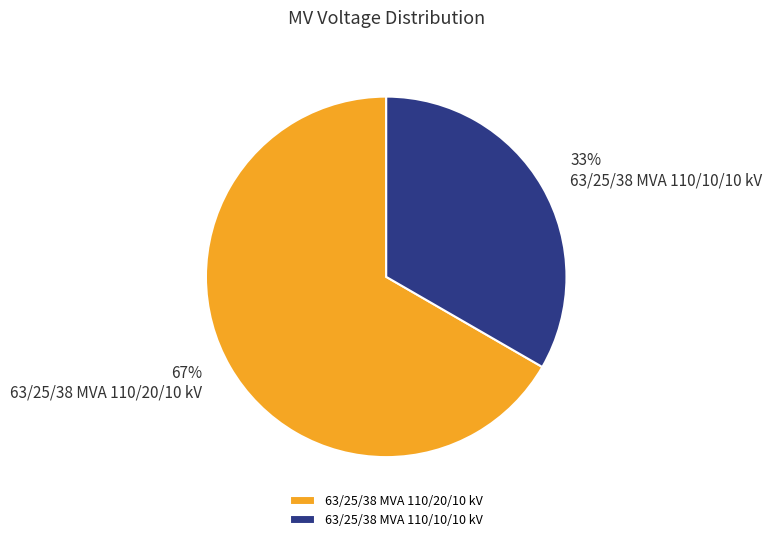

The 63/25/38 MVA 110/20/10 kV slice represents 74% of the pie. True or false?

False